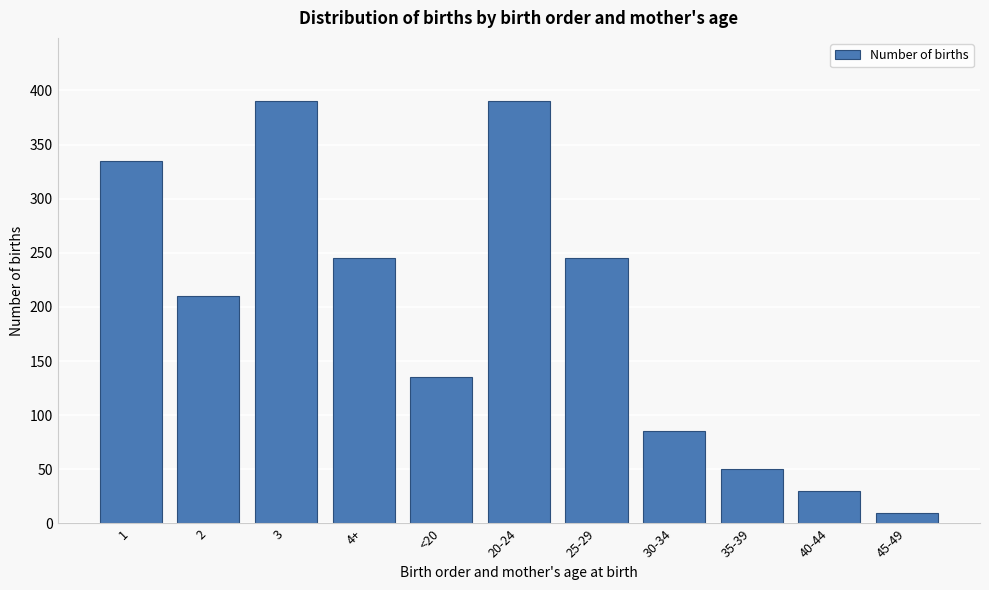

Reading right to left, what are all the values shown in this chart?

45-49=10	40-44=30	35-39=50	30-34=85	25-29=245	20-24=390	<20=135	4+=245	3=390	2=210	1=335